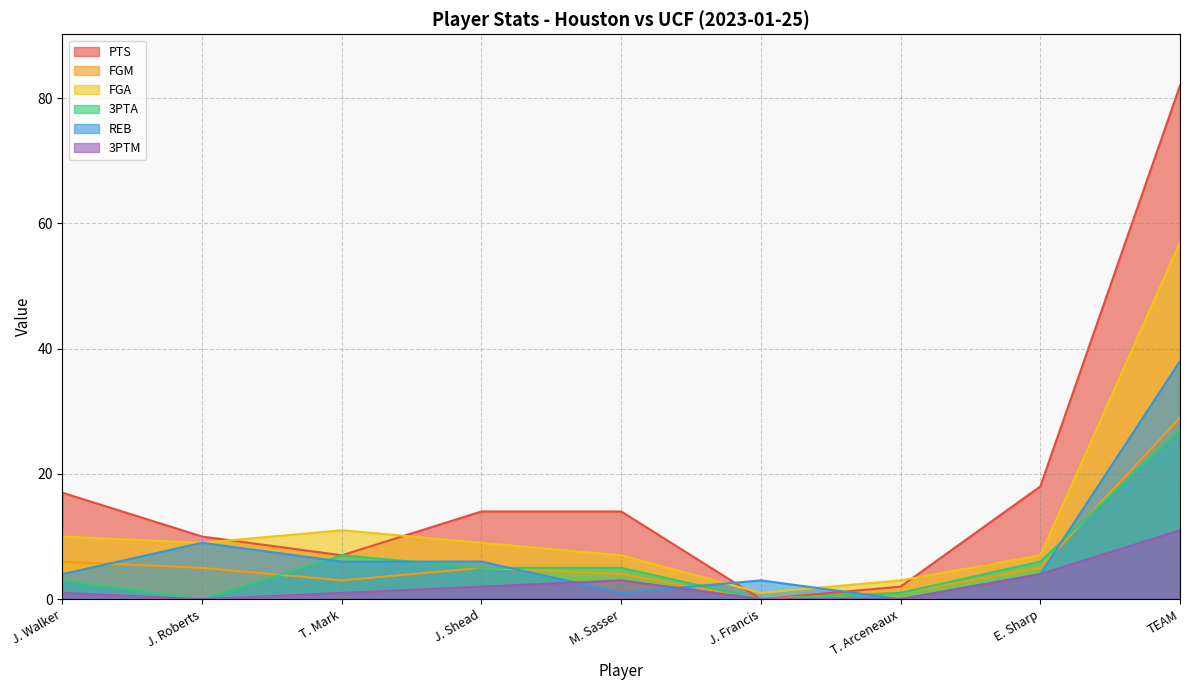

Read the FGA value at J. Walker, to the nearest 5.

10